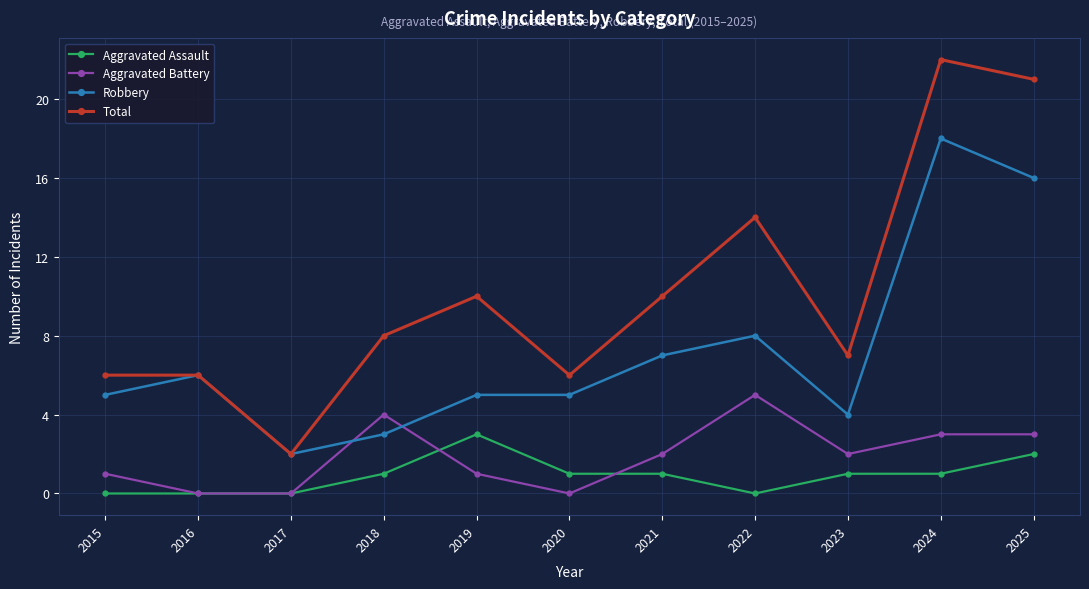

Reading right to left, extract all data points from this chart.

Aggravated Assault: 2025=2	2024=1	2023=1	2022=0	2021=1	2020=1	2019=3	2018=1	2017=0	2016=0	2015=0
Aggravated Battery: 2025=3	2024=3	2023=2	2022=5	2021=2	2020=0	2019=1	2018=4	2017=0	2016=0	2015=1
Robbery: 2025=16	2024=18	2023=4	2022=8	2021=7	2020=5	2019=5	2018=3	2017=2	2016=6	2015=5
Total: 2025=21	2024=22	2023=7	2022=14	2021=10	2020=6	2019=10	2018=8	2017=2	2016=6	2015=6